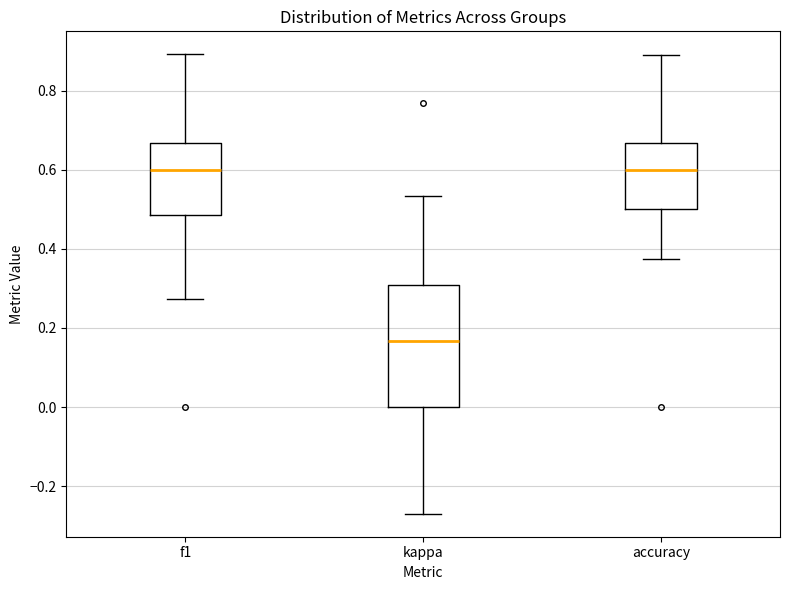

Which box's median line is the lowest?

kappa